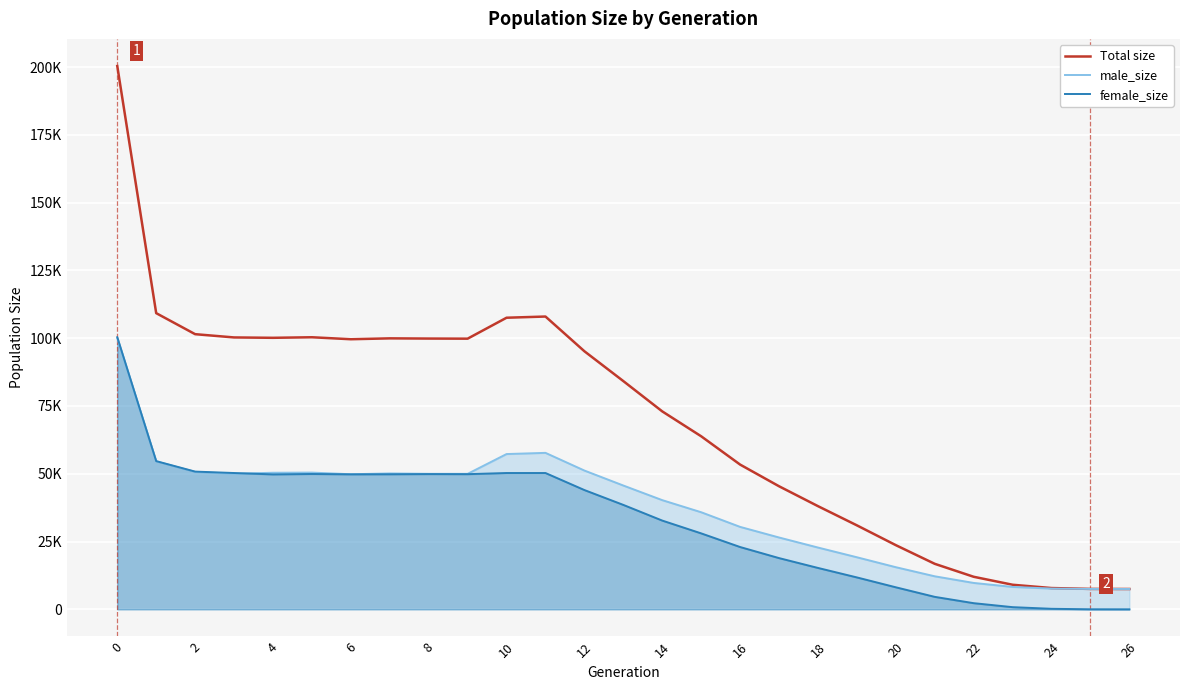

True or false: female_size and Total size cross at least once.

False